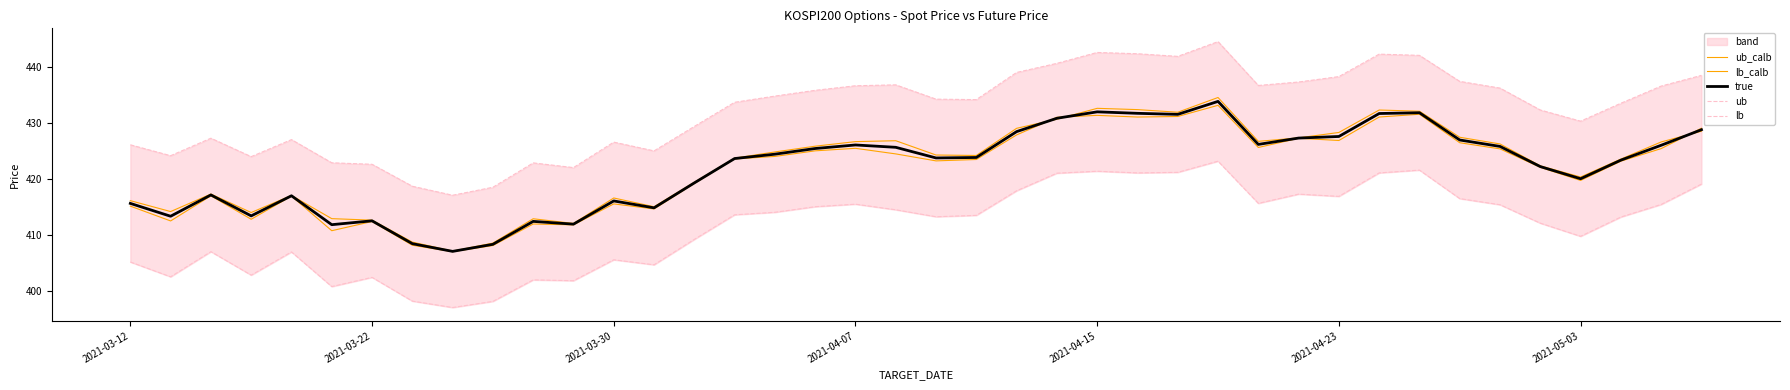

Between 38 and 2021-04-23, which is larger?

38